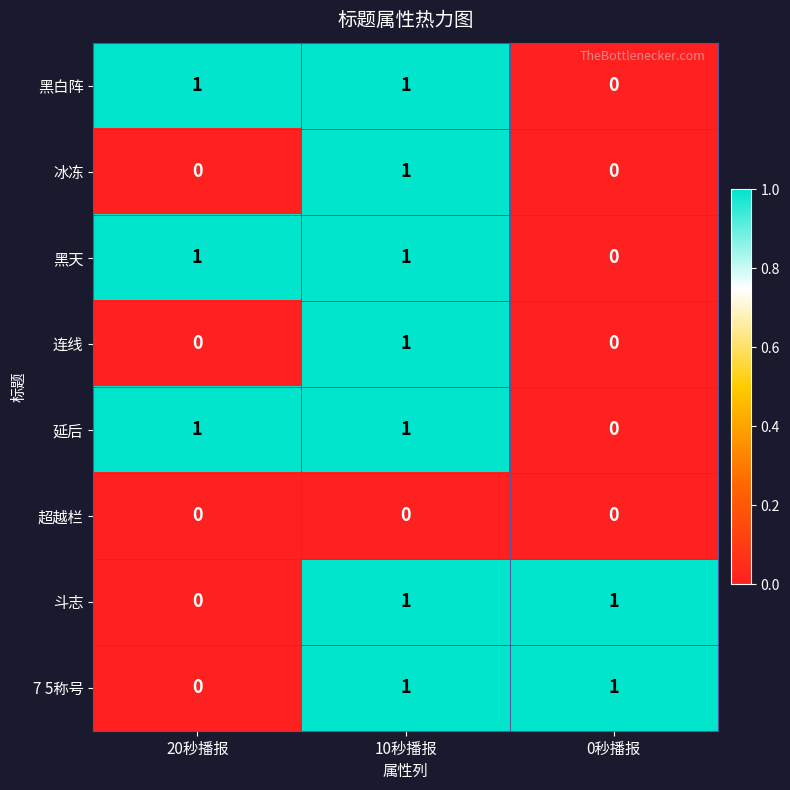

At how many categories does at least one series exceed 0?

3